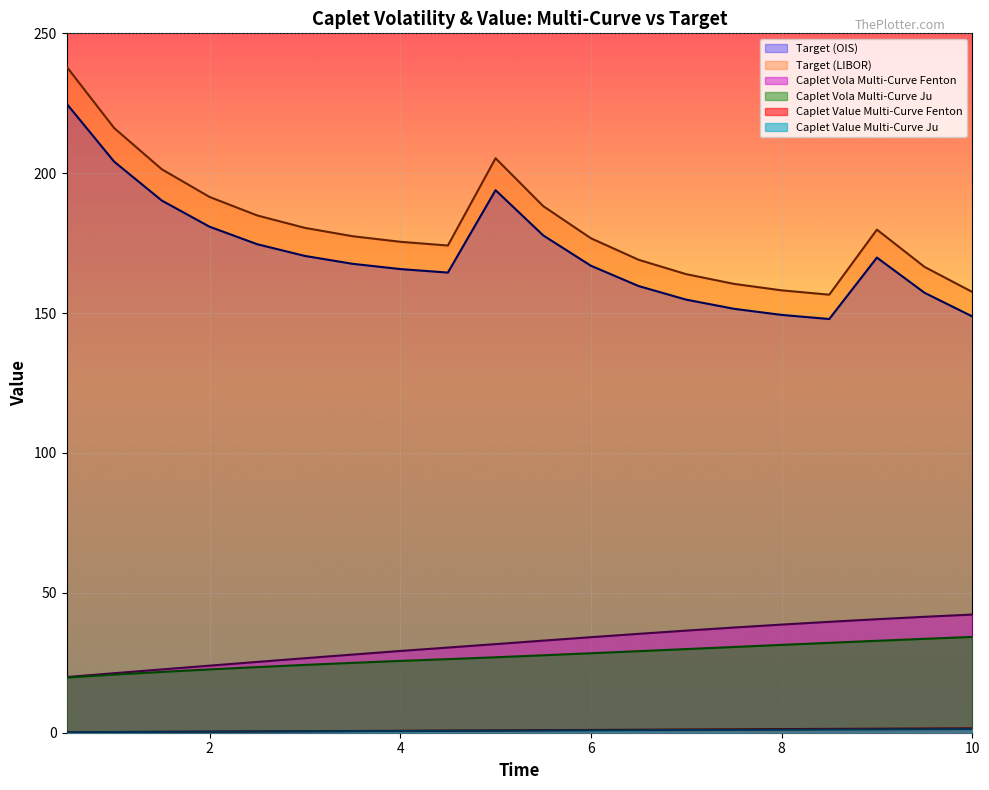

What is the highest value of the Target (OIS) series?

224.9